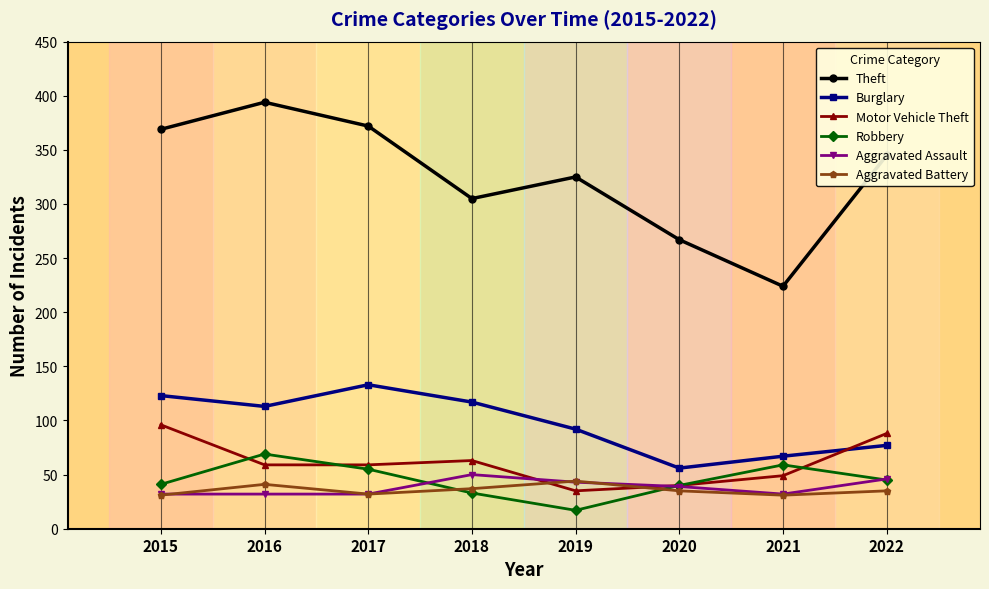

Where do Motor Vehicle Theft and Robbery first cross each other?

2015 and 2016